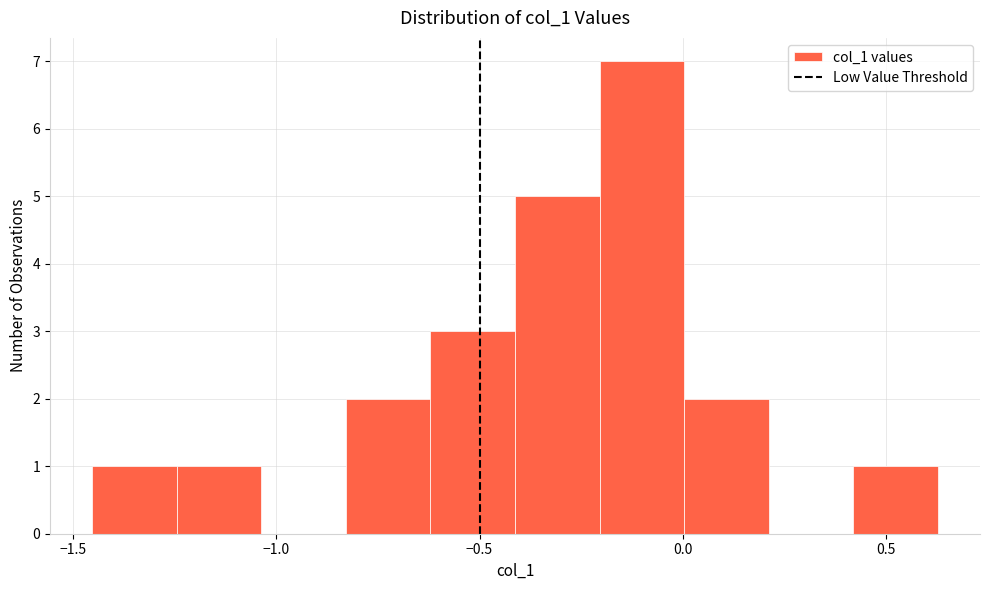

What is the height of the bar covering -0.85 to -0.60 on the x-axis? Neither the bar edges nor the heights are printed on the chart, so give them approximately, as read against the axes.

2